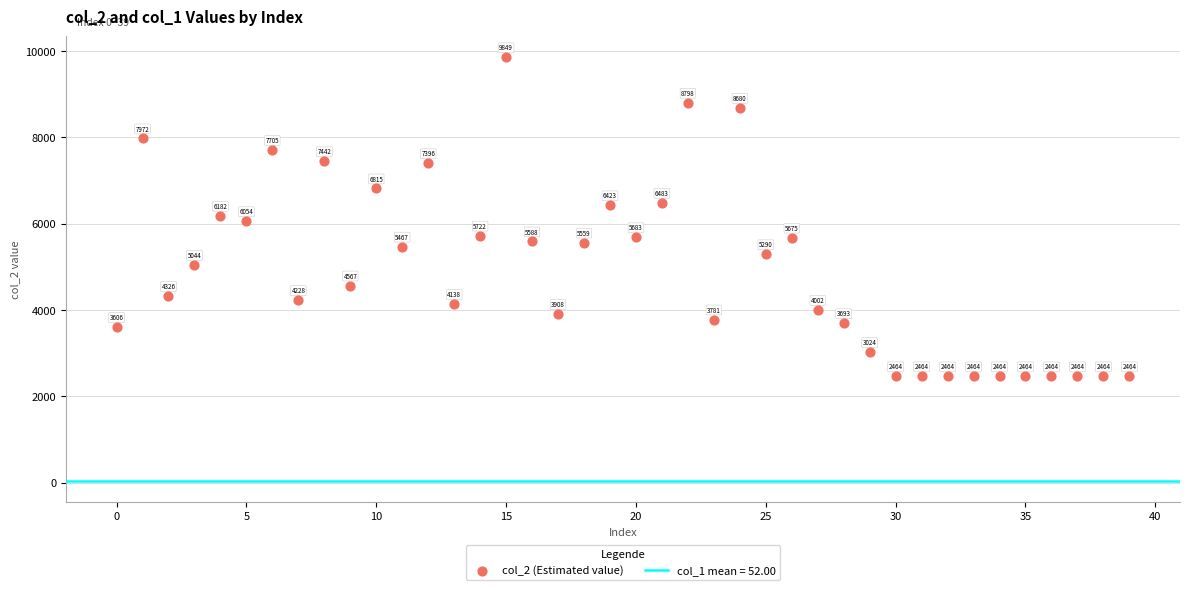

What is the range of Y values (max minus min)?

7385